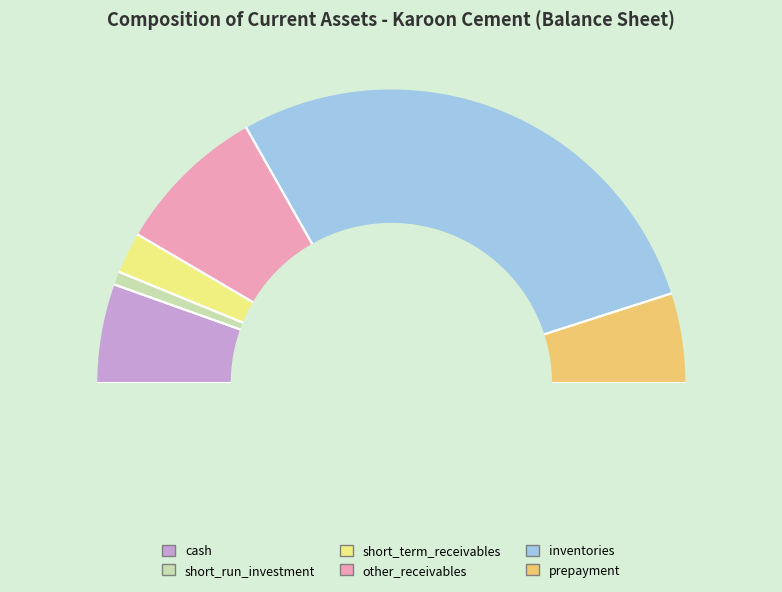

How many slices are in this pie chart?

6